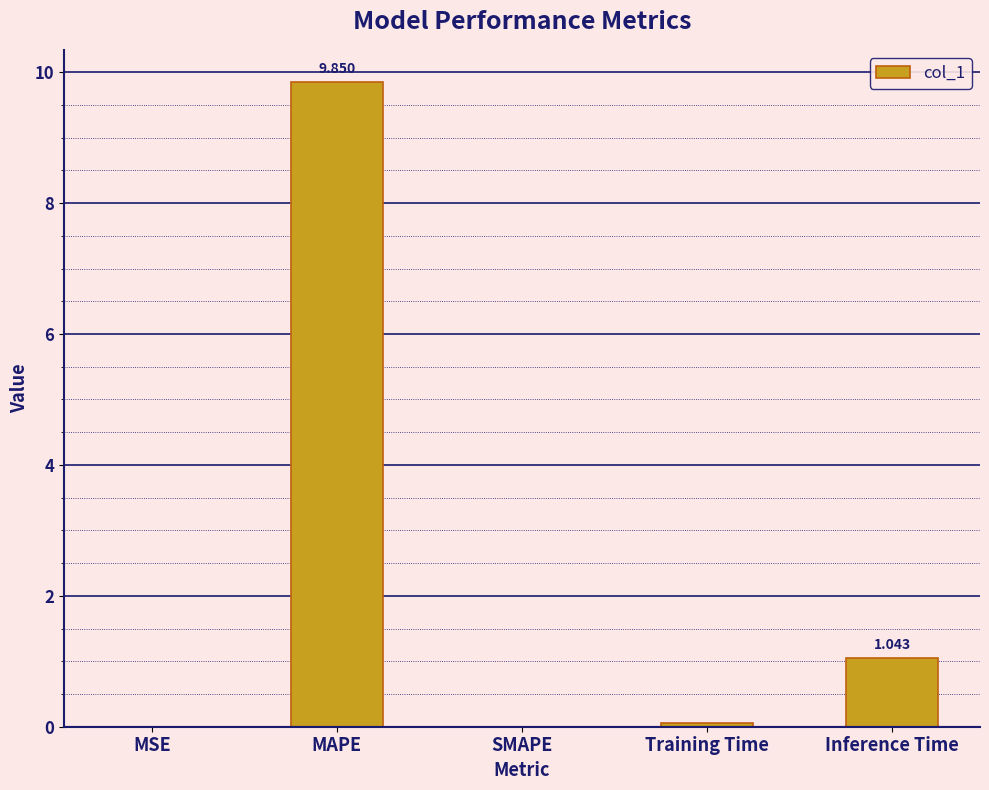

At which label is the value closest to 4?

Inference Time